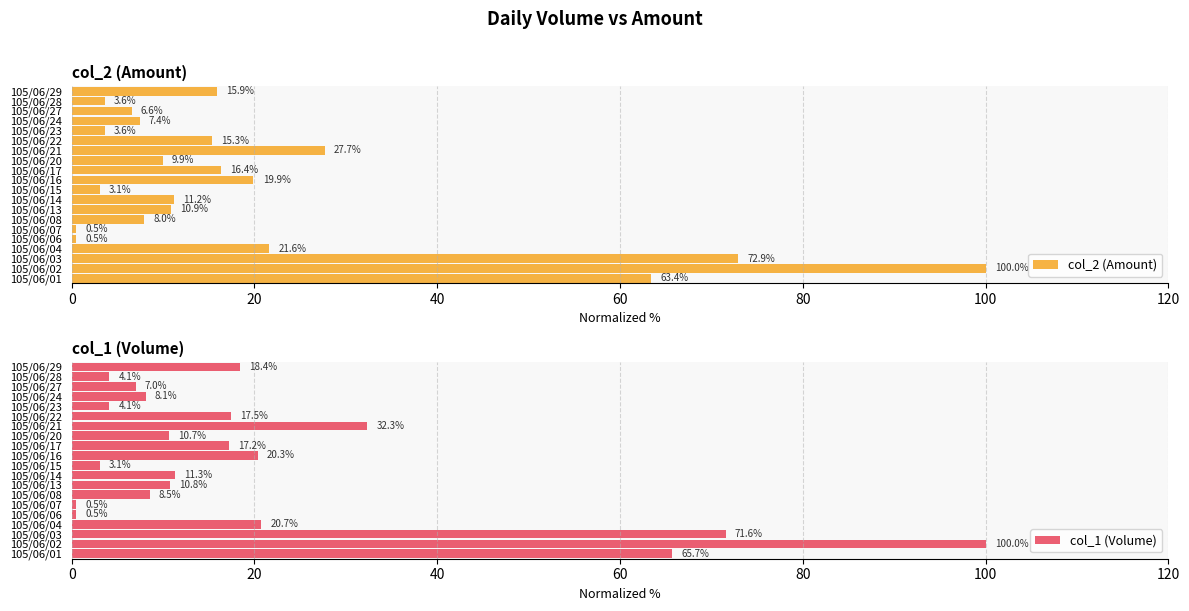

Where is col_2 (Amount) nearest to the value 50?

105/06/01